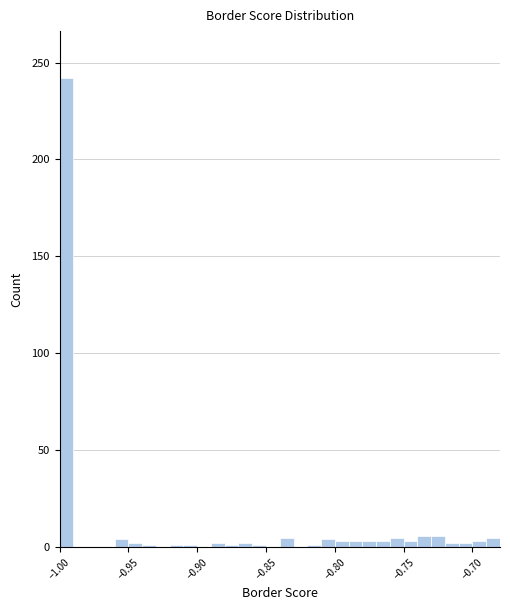

Read against the x-axis, roughly where is the centre of the tallest bar?

-0.995